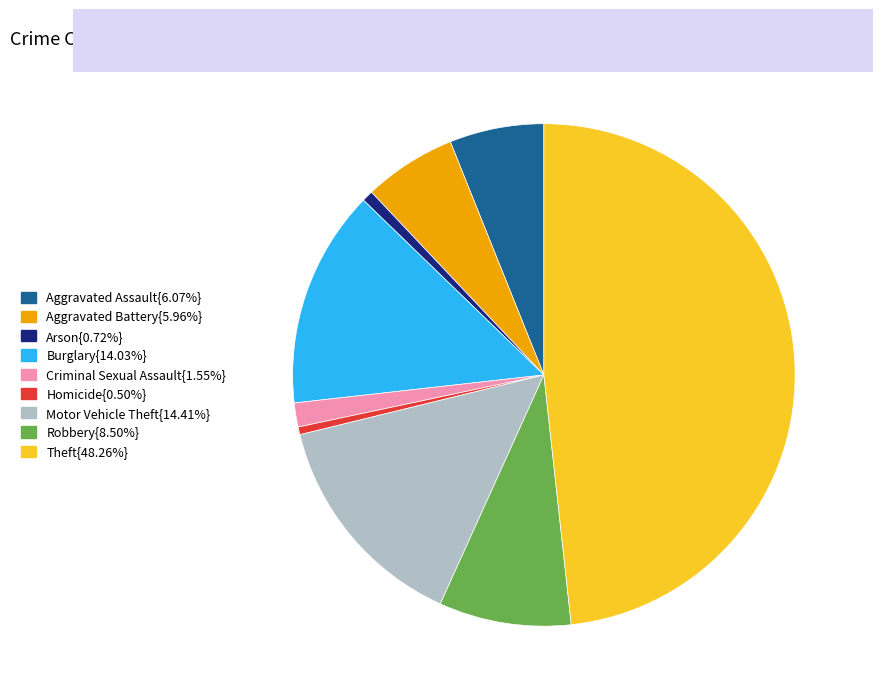

How many slices are in this pie chart?

9